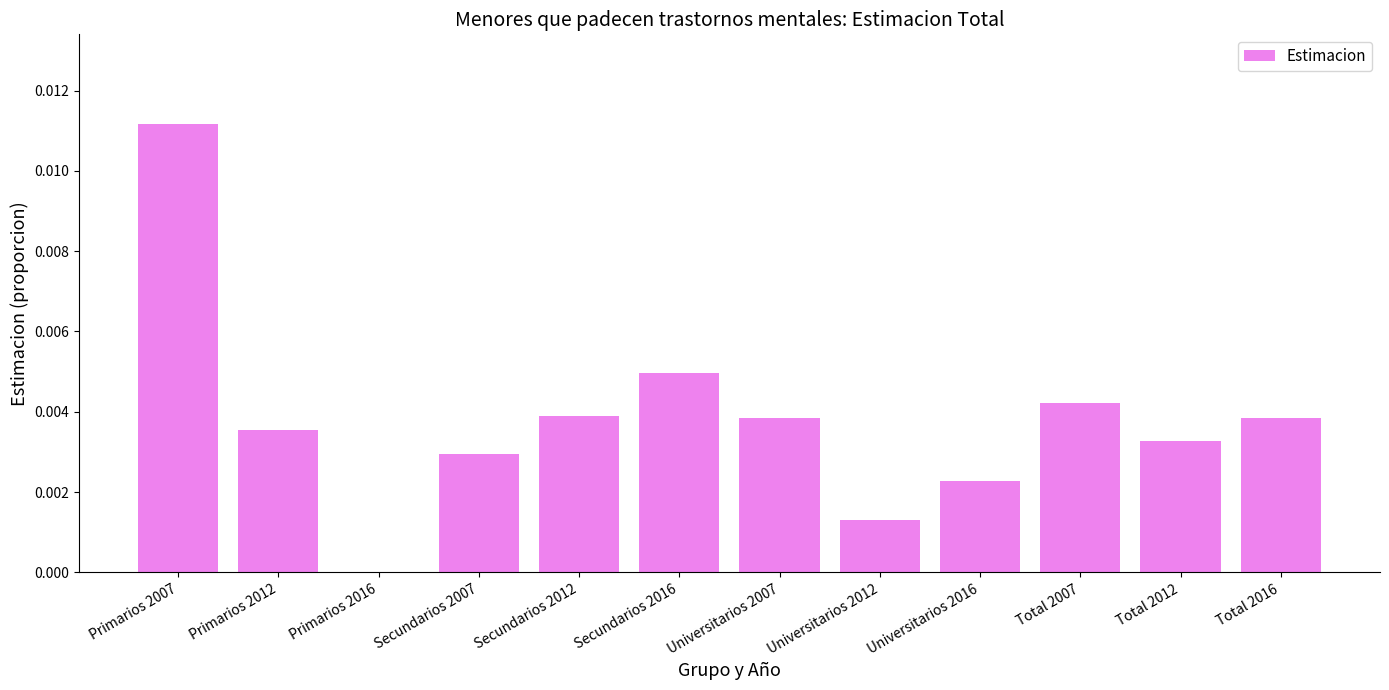

Which has a higher value, Total 2007 or Universitarios 2007?

Total 2007